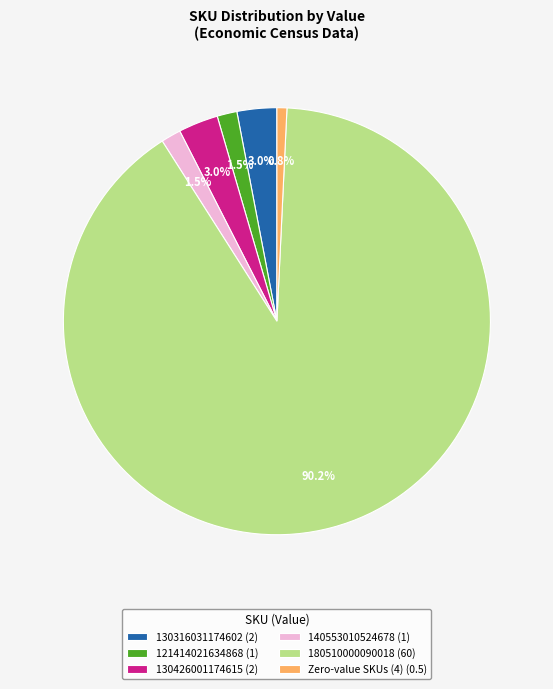

Which slice represents more than half of the pie?

180510000090018 (60)